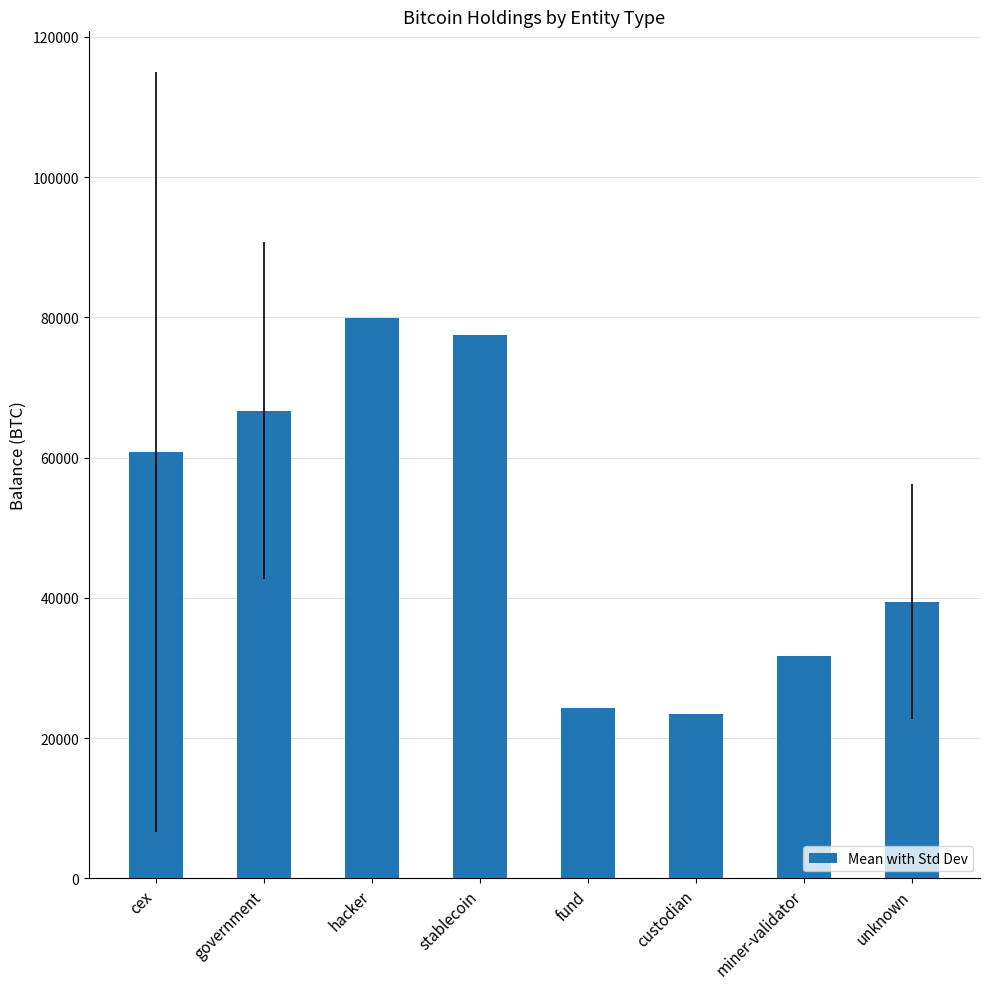

How many bars are there in total?

8